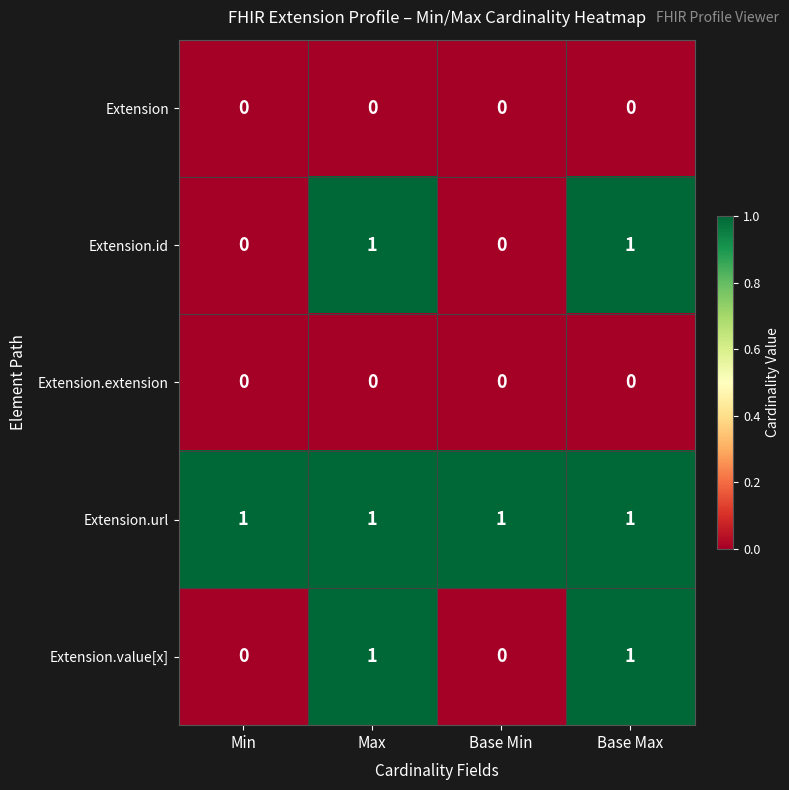

Which series has the largest total across all categories?

Extension.url